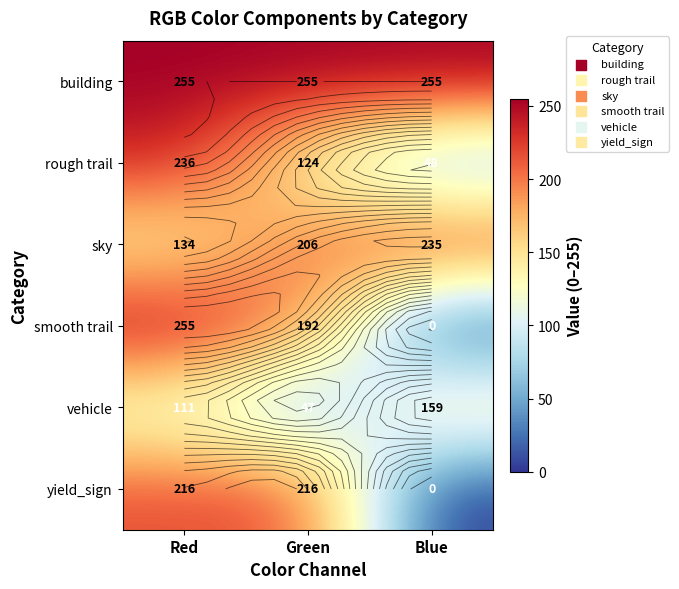

What is the sum of all smooth trail values?

447